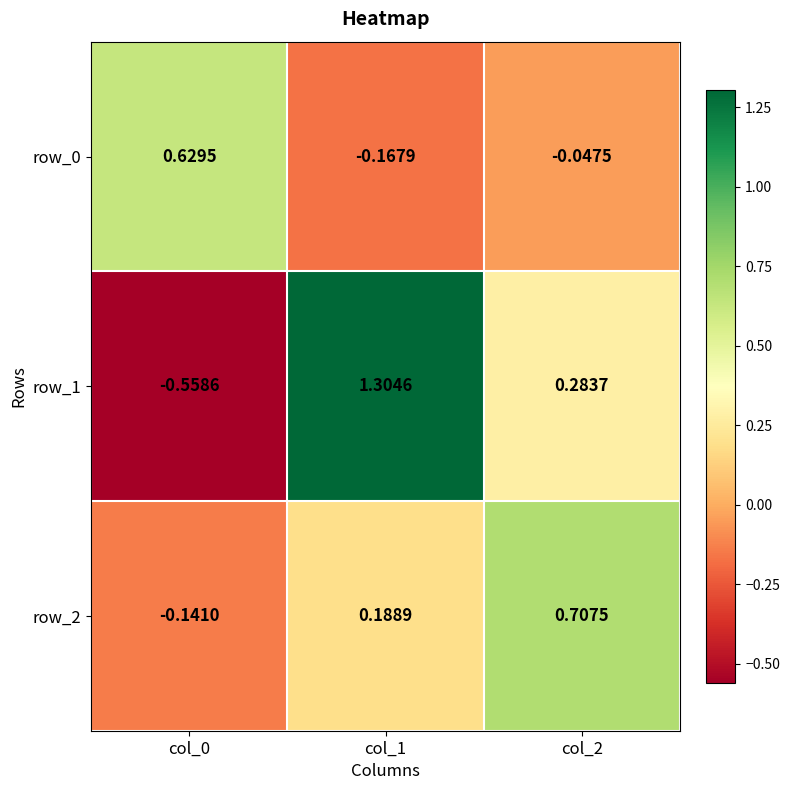

At which category is the sum across all series the highest?

col_1